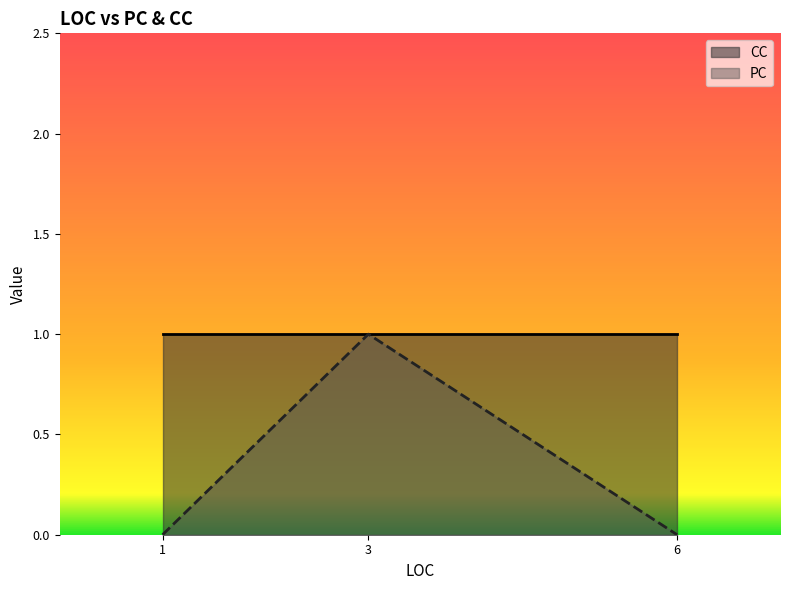

True or false: PC and CC intersect in this chart.

False